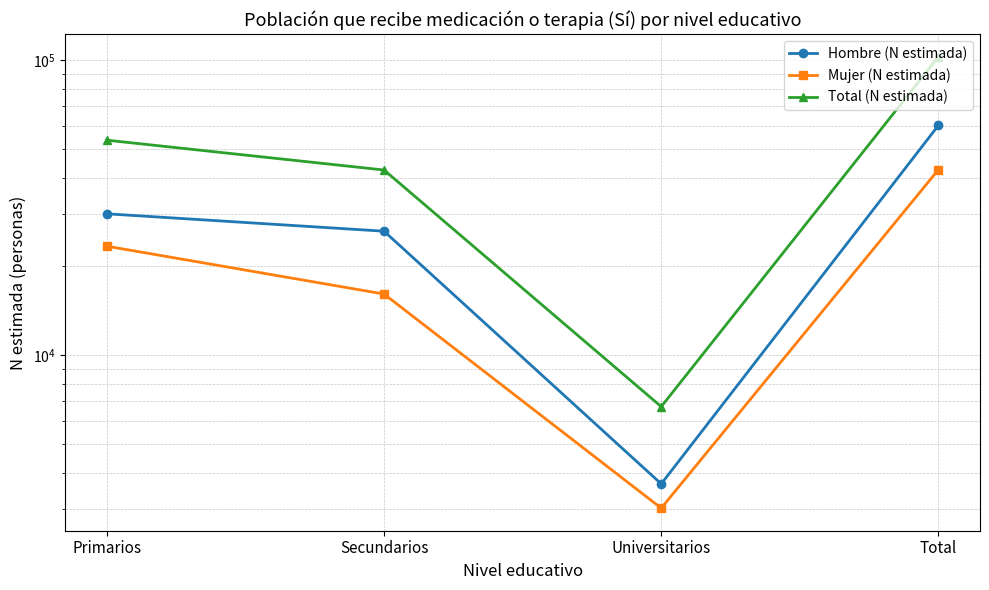

Rank the series by their maximum value, from highest to lowest.

Total (N estimada), Hombre (N estimada), Mujer (N estimada)